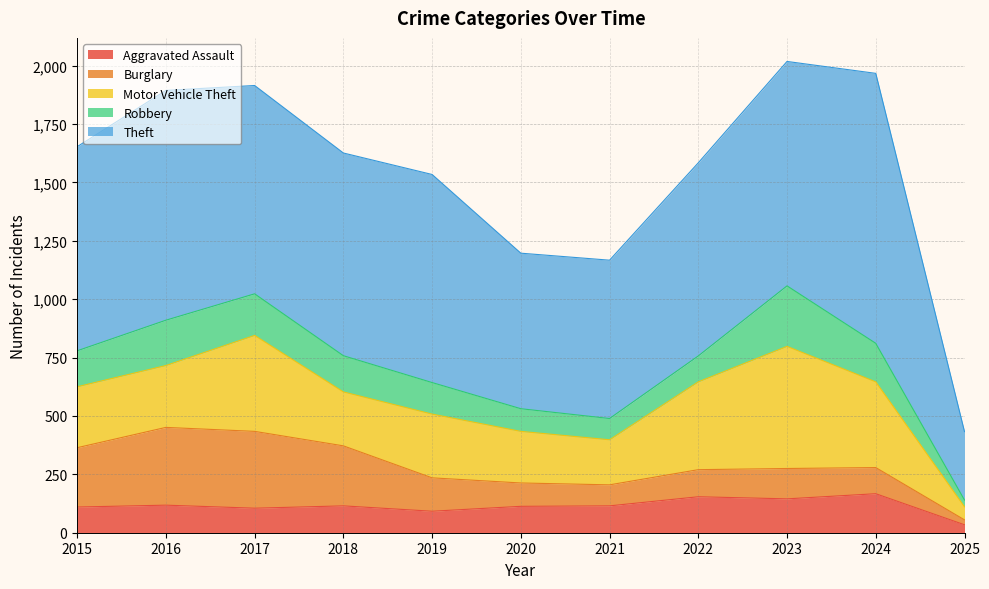

True or false: Motor Vehicle Theft has more than 0 interior local peaks.

True